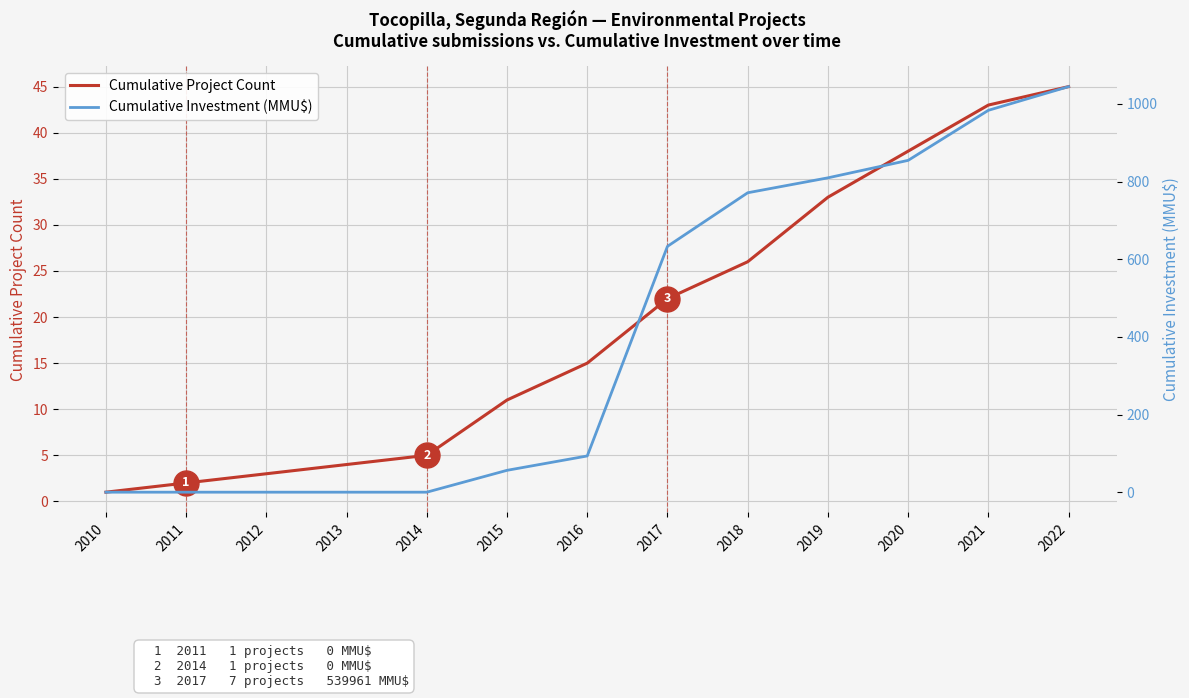

List the series in order of their peak value, highest first.

Cumulative Investment (MMU$), Cumulative Project Count